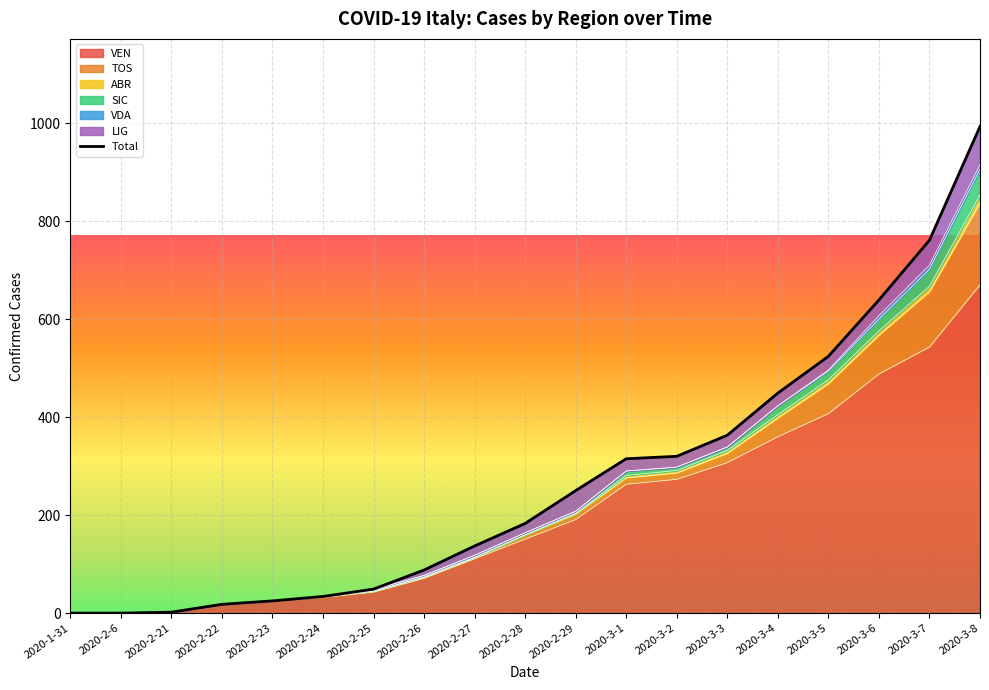

Reading left to right, list all the values displayed in this chart.

2020-1-31=0	2020-2-6=0	2020-2-21=2	2020-2-22=18	2020-2-23=25	2020-2-24=34	2020-2-25=49	2020-2-26=88	2020-2-27=137	2020-2-28=183	2020-2-29=250	2020-3-1=315	2020-3-2=320	2020-3-3=363	2020-3-4=449	2020-3-5=524	2020-3-6=639	2020-3-7=761	2020-3-8=993